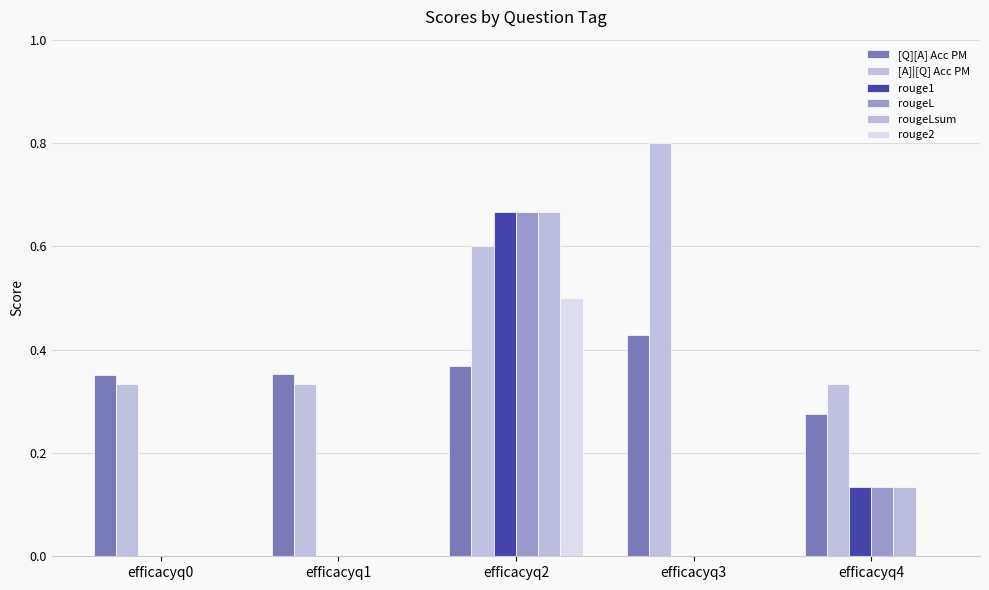

Rank the series by their maximum value, from lowest to highest.

[Q][A] Acc PM, rouge2, rouge1, rougeL, rougeLsum, [A]|[Q] Acc PM